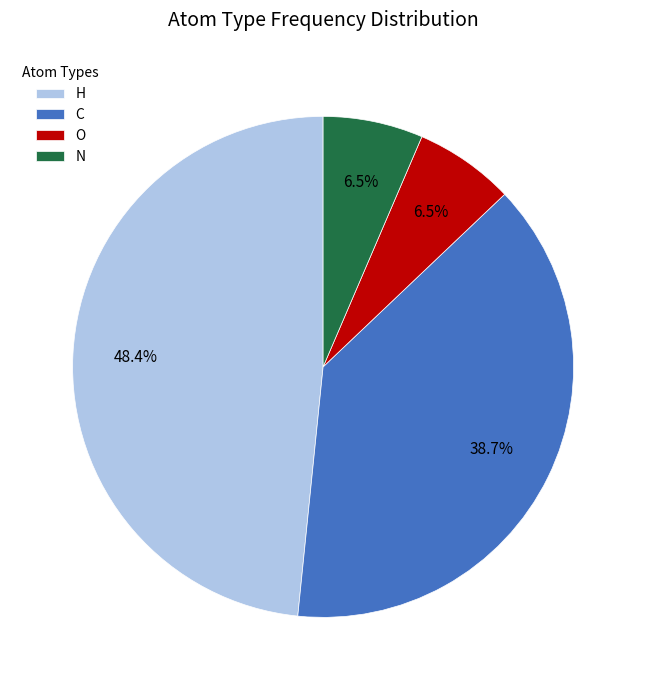

Which category has the biggest portion of the pie?

H